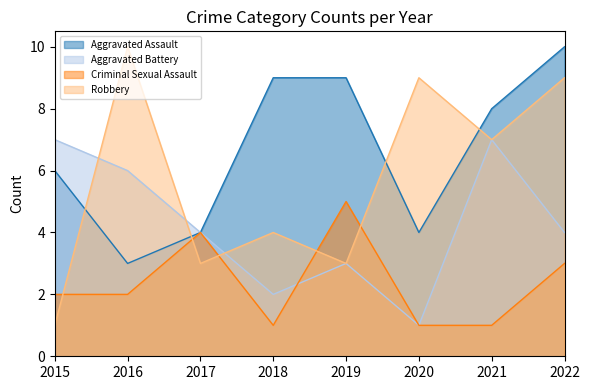

How many lines are shown in the chart?

4